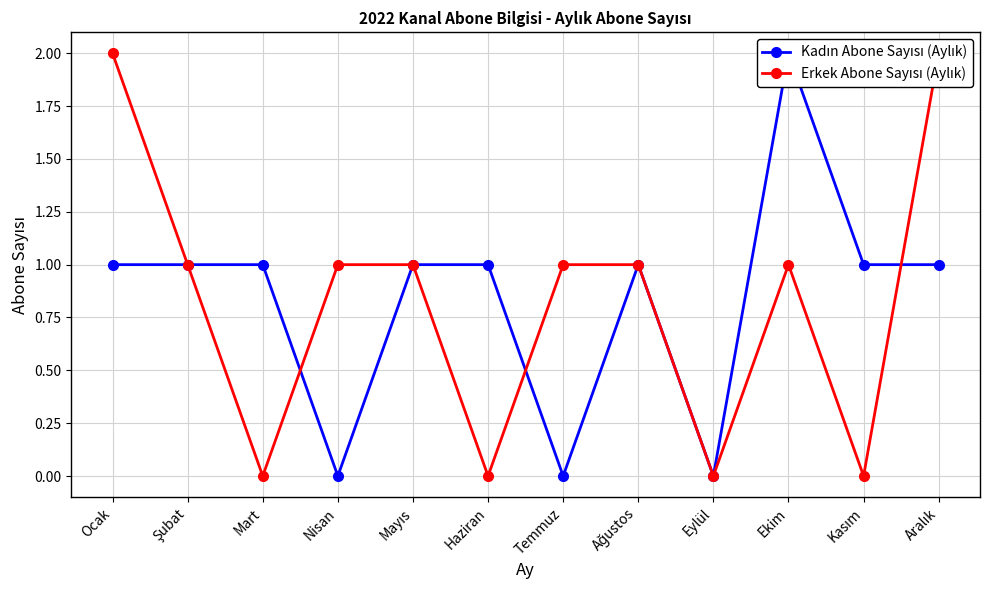

At which category does Kadın Abone Sayısı (Aylık) reach its first local peak?

Ağustos